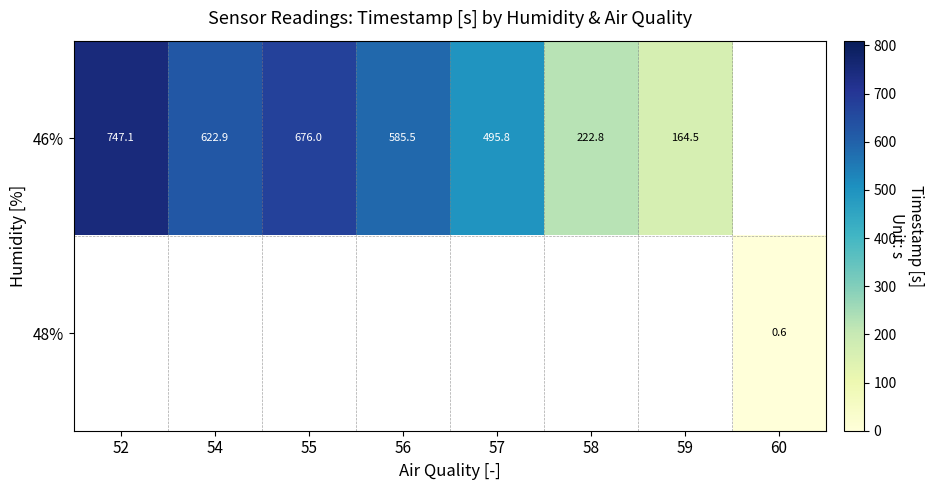

What is the difference between the 46% values at 55 and 56?

90.6